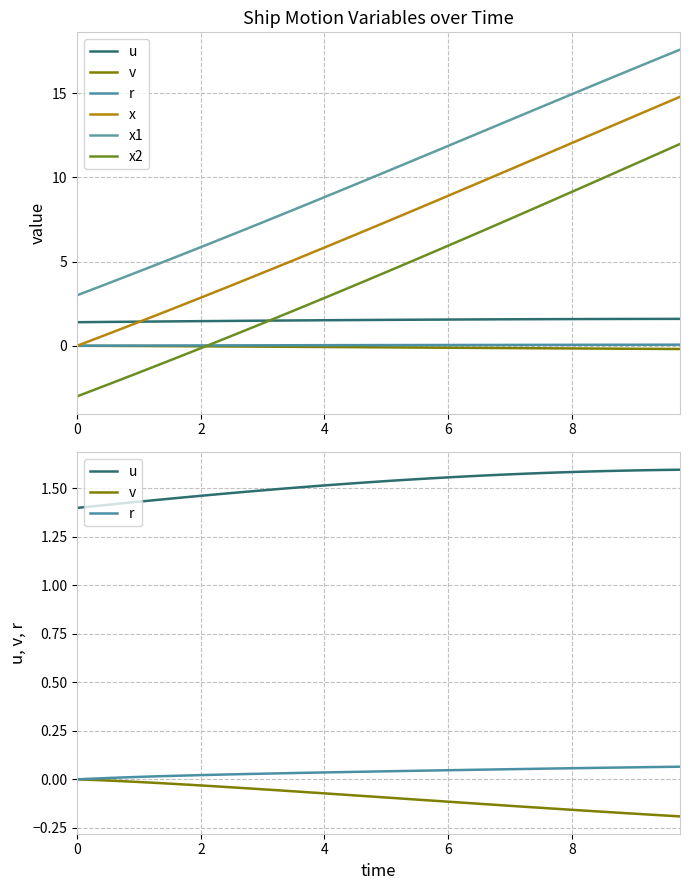

The r series shows 0.1 at 35. True or false?

False